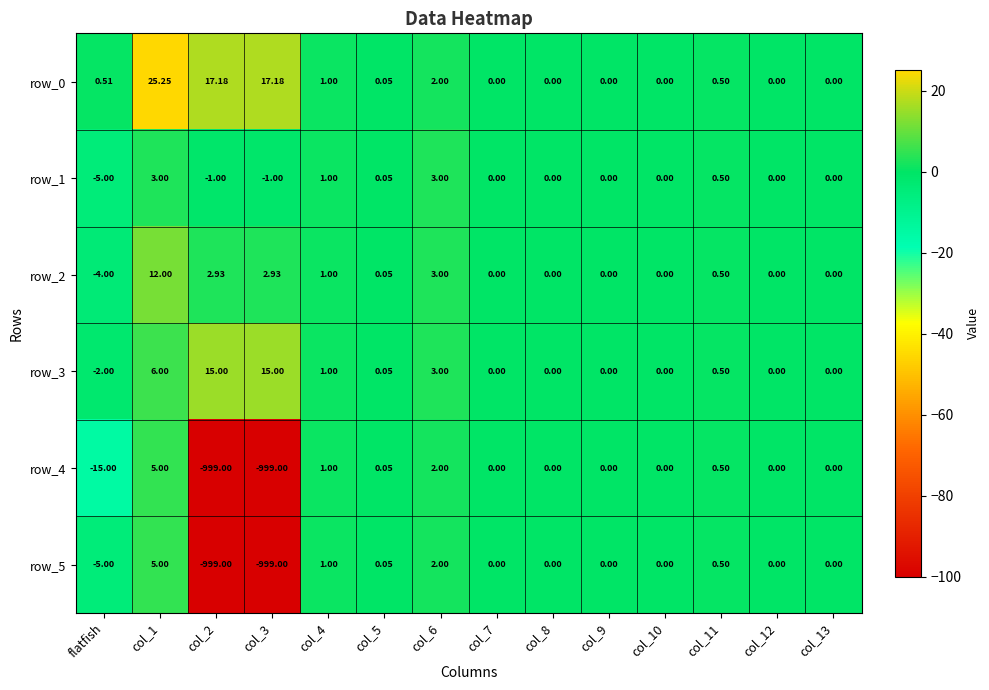

Is the value of row_2 at col_8 greater than the value of row_1 at col_11?

No